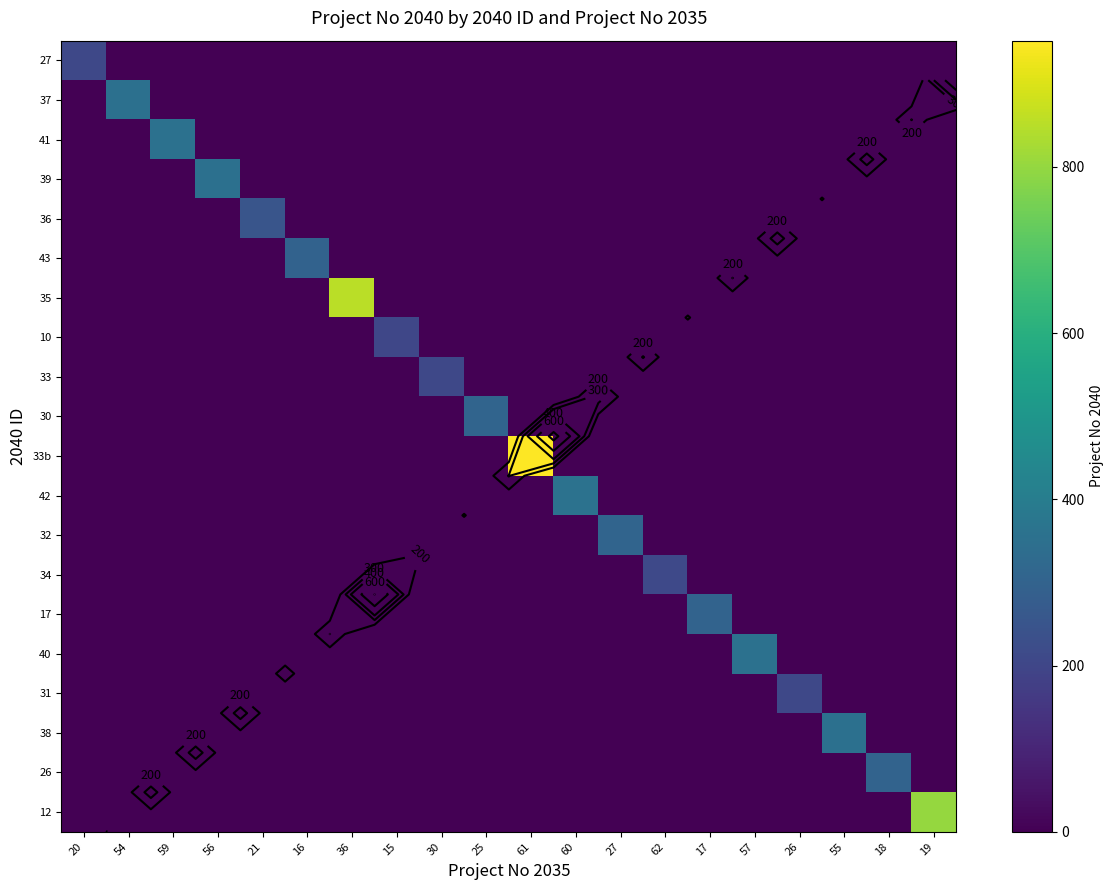

List the labels in order of 26 value, largest first.

18, 20, 54, 59, 56, 21, 16, 36, 15, 30, 25, 61, 60, 27, 62, 17, 57, 26, 55, 19